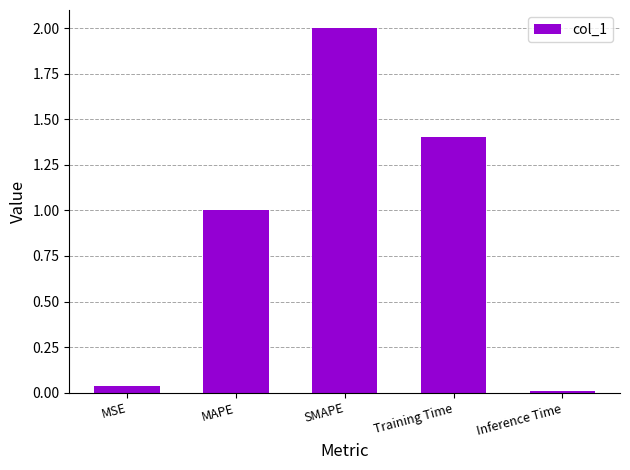

How many values exceed 1?

3